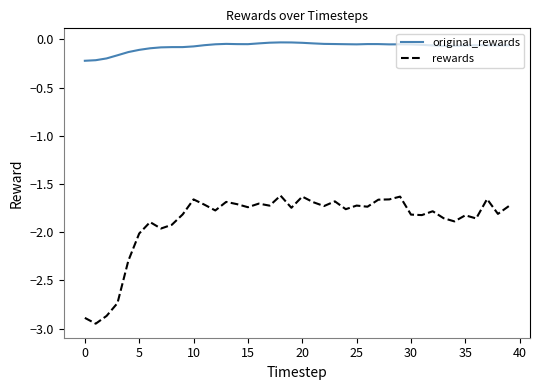

Which series has the largest total across all categories?

original_rewards